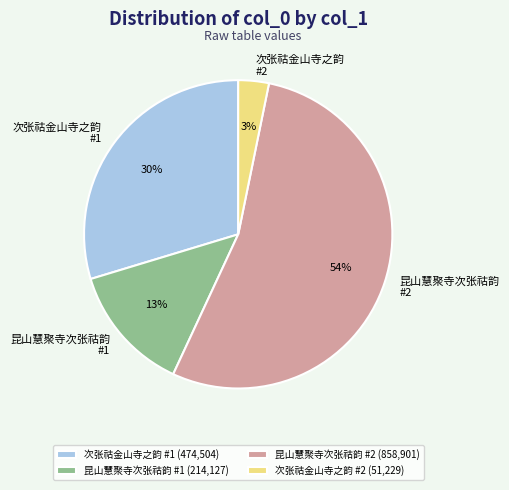

The 昆山慧聚寺次张祜韵 #2 (858,901) slice represents 42% of the pie. True or false?

False